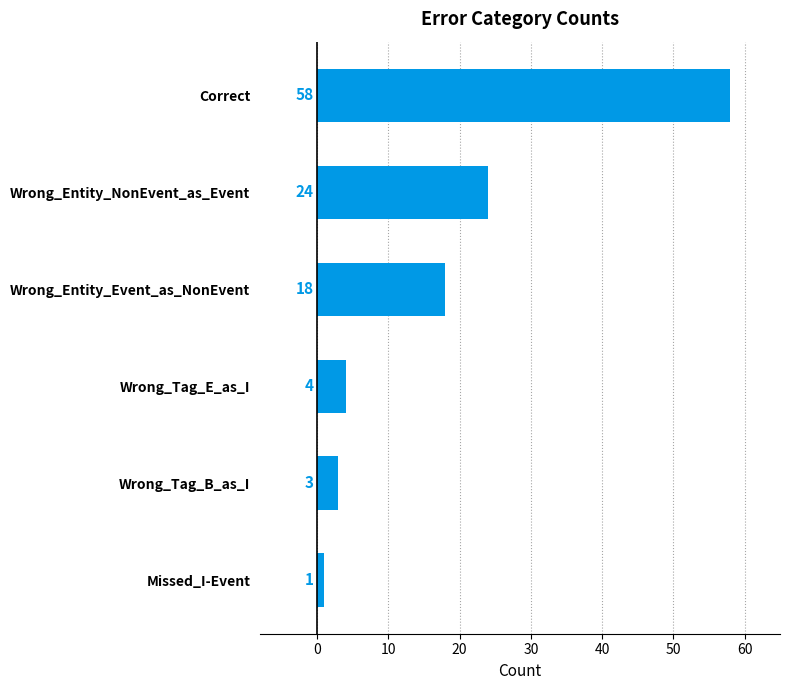

Count the number of categories in the chart.

6